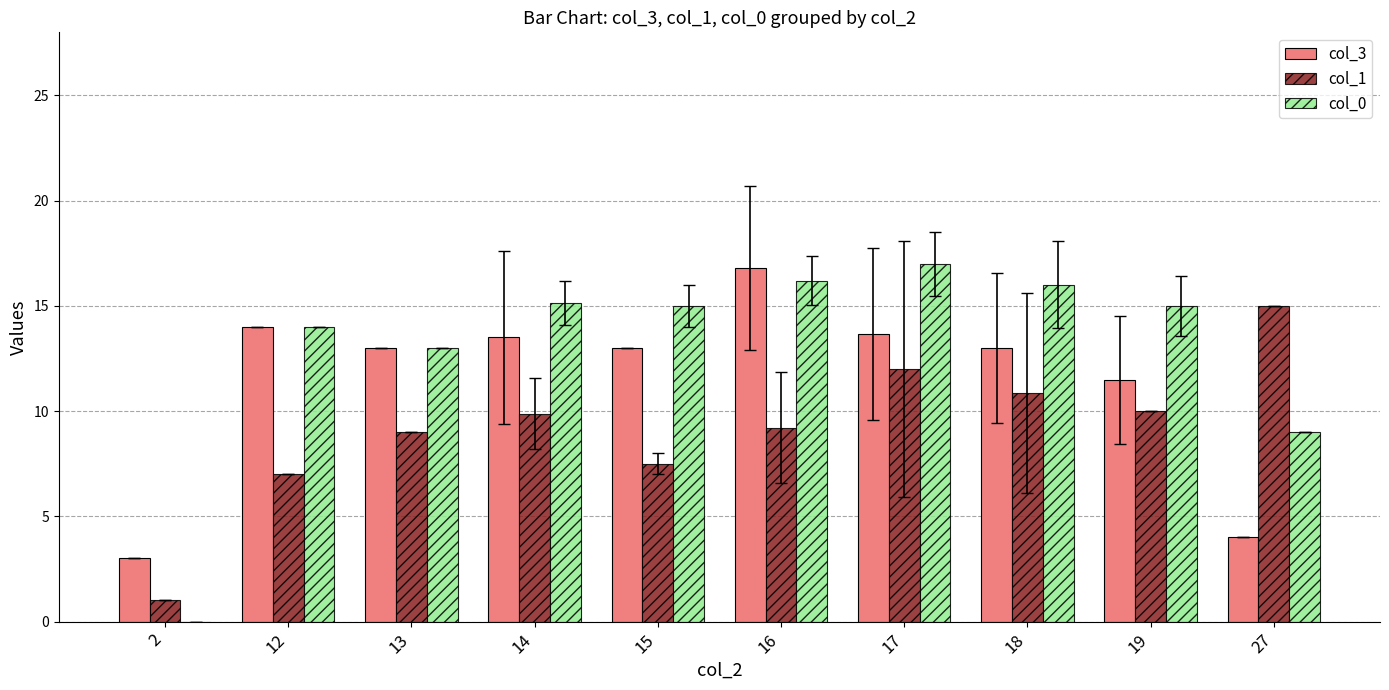

Are the bars horizontal?

No